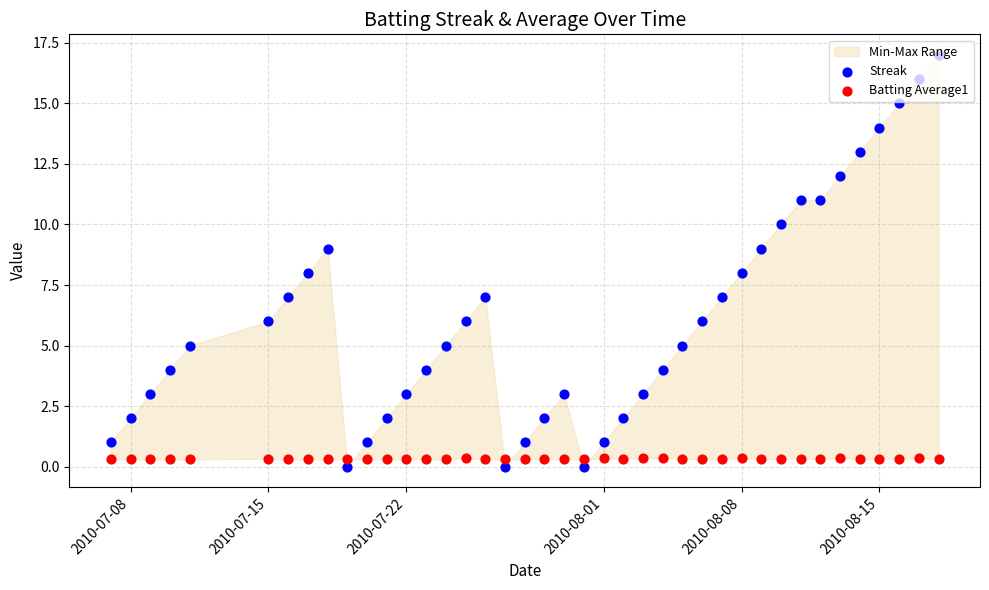

Is the value of Batting Average1 at 13 greater than the value of Streak at 13?

No